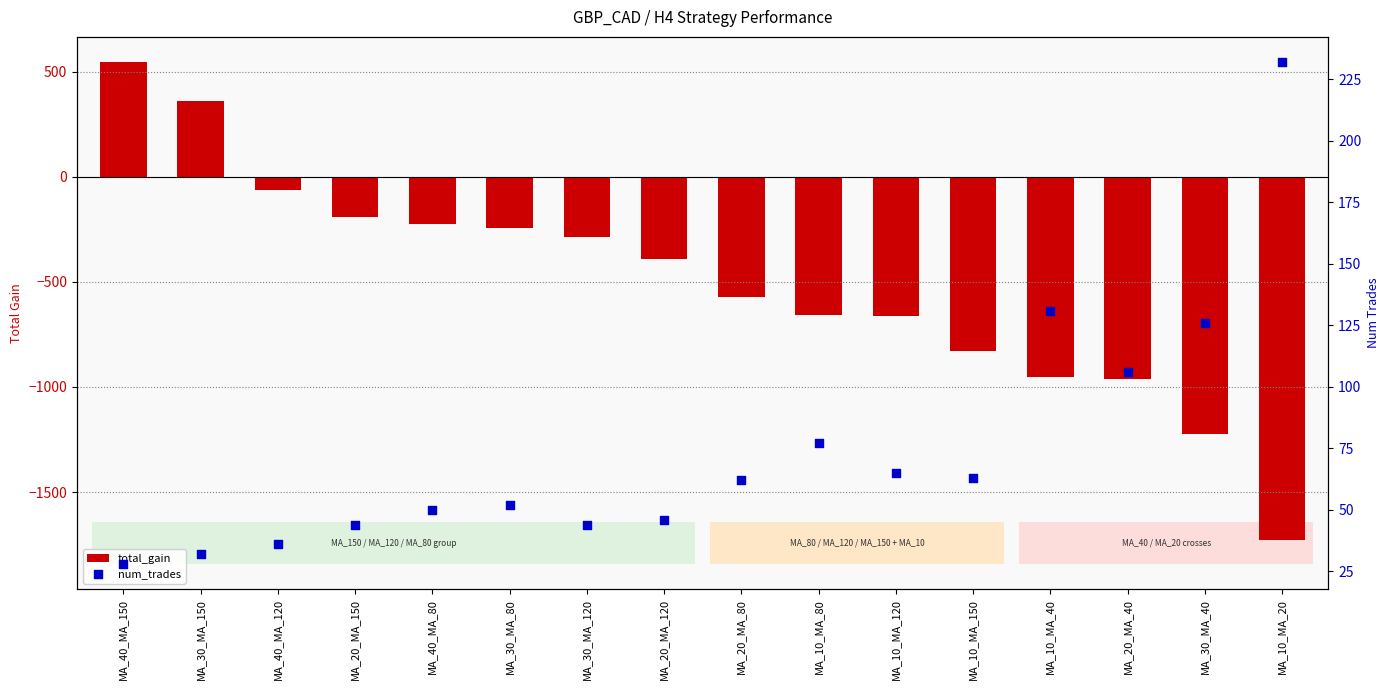

Which series contains the lowest Y value?

total_gain